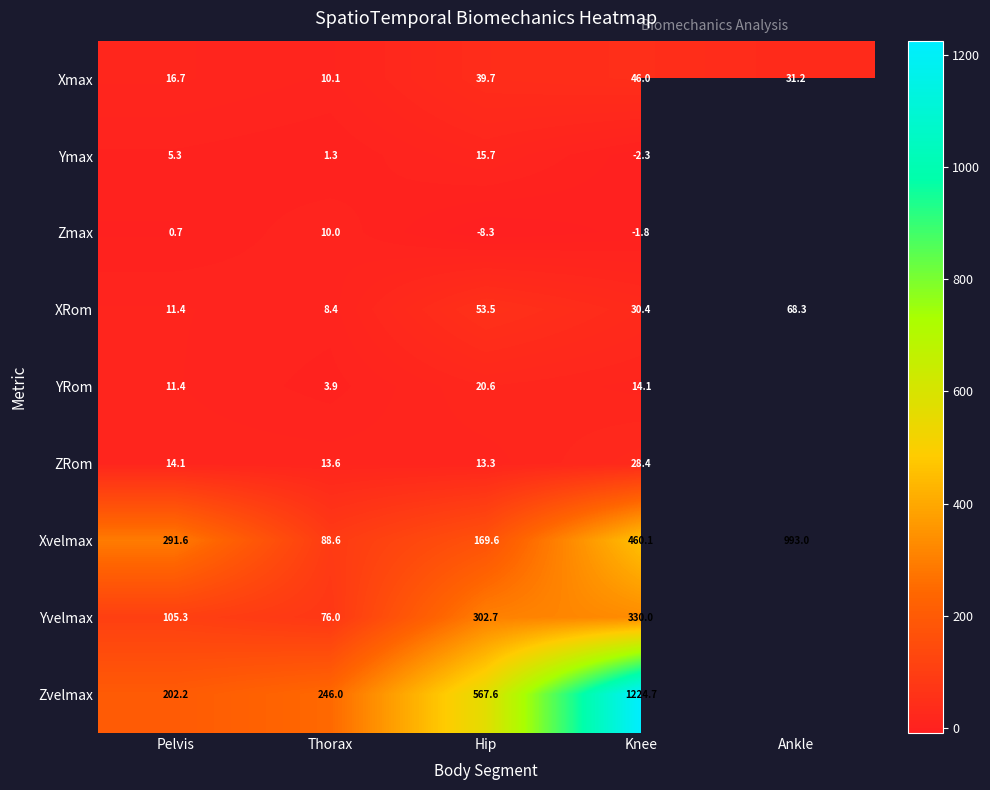

Is it true that Xvelmax equals 169.6 at Hip?

True